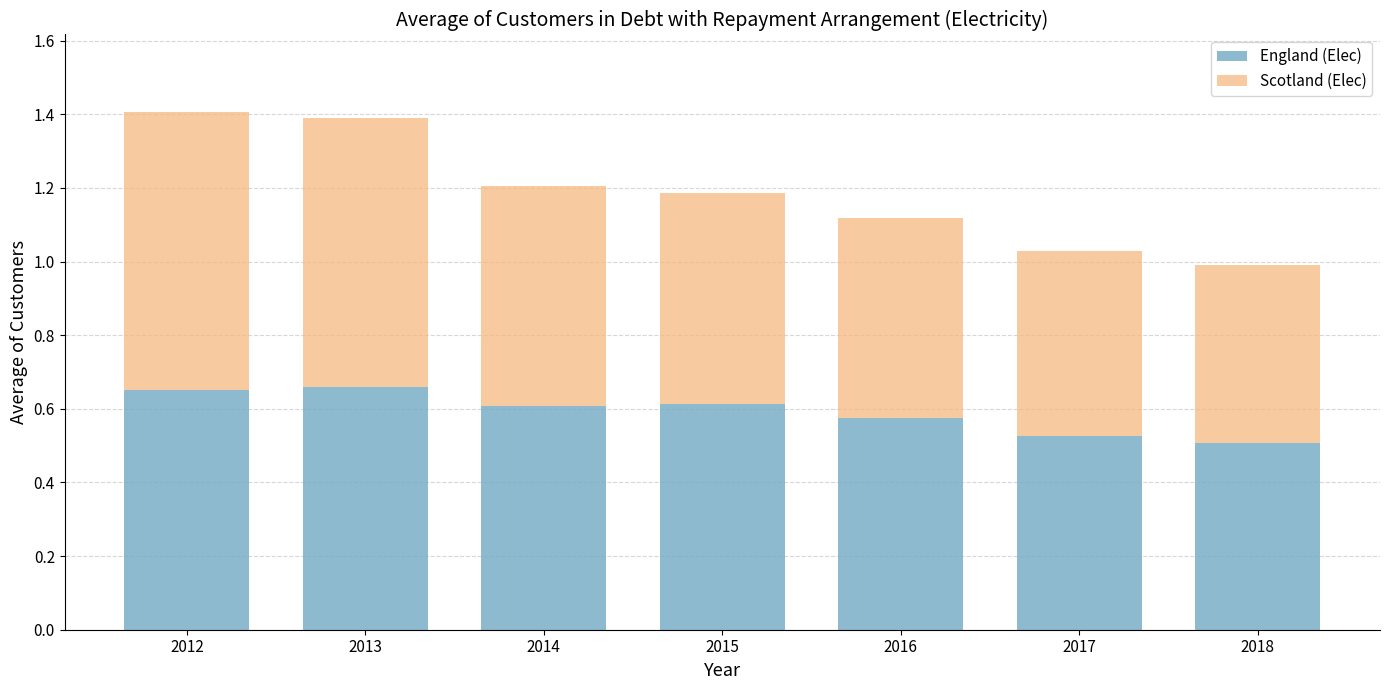

What is the total value across all series at 2012?

1.4